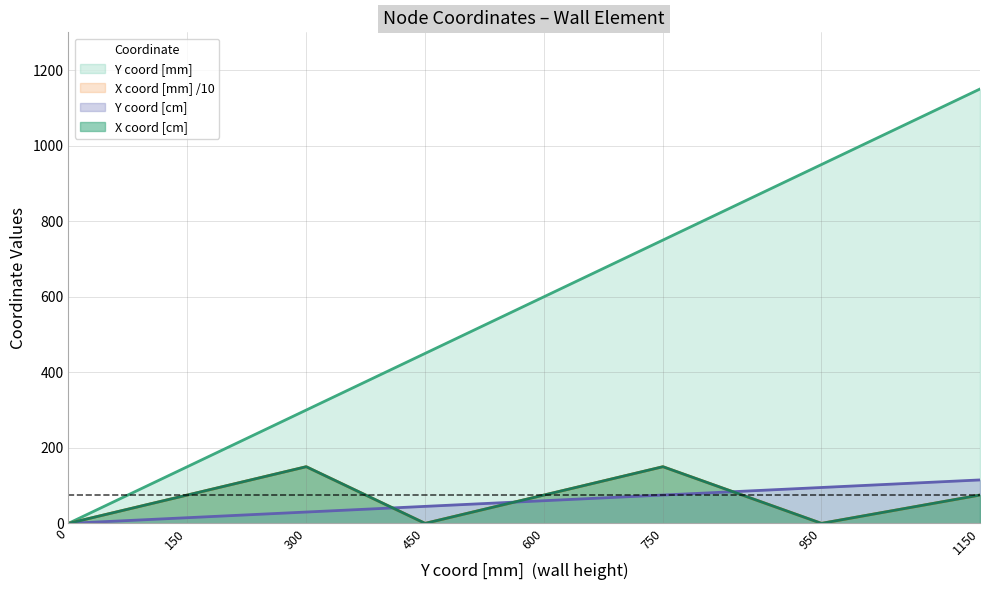

The value of Y coord [cm] at 15 is -11. True or false?

False